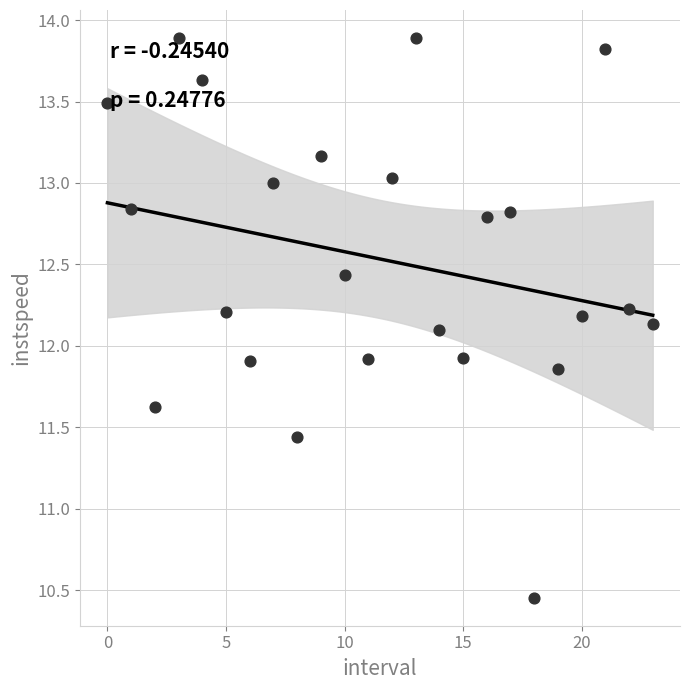

What is the range of Y values (max minus min)?

3.4